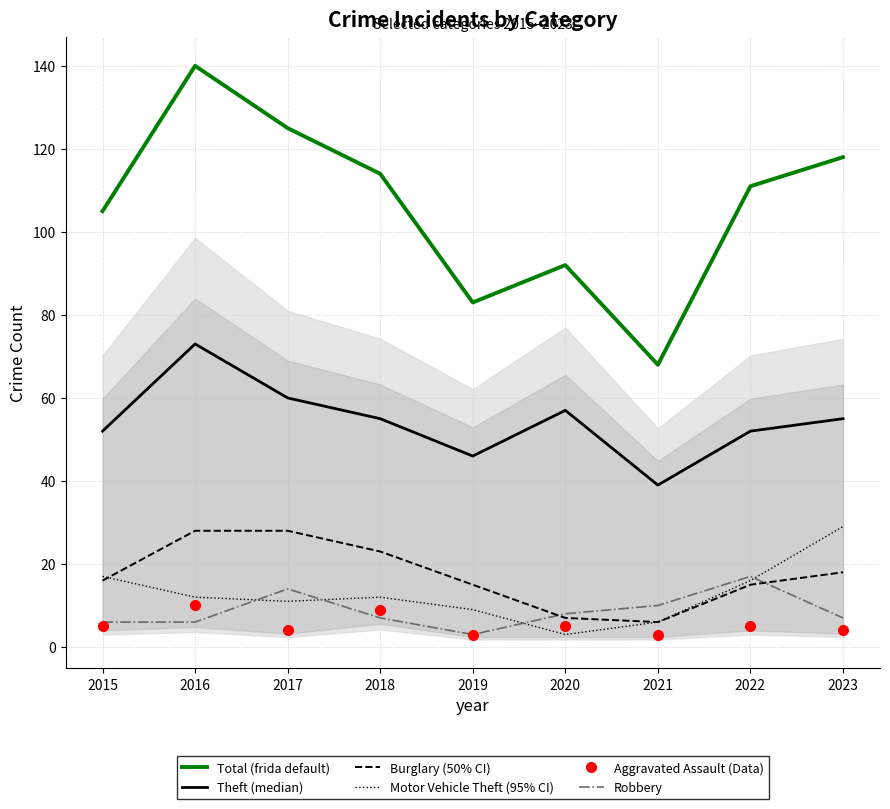

At which category does Total (frida default) reach its first local valley?

2019